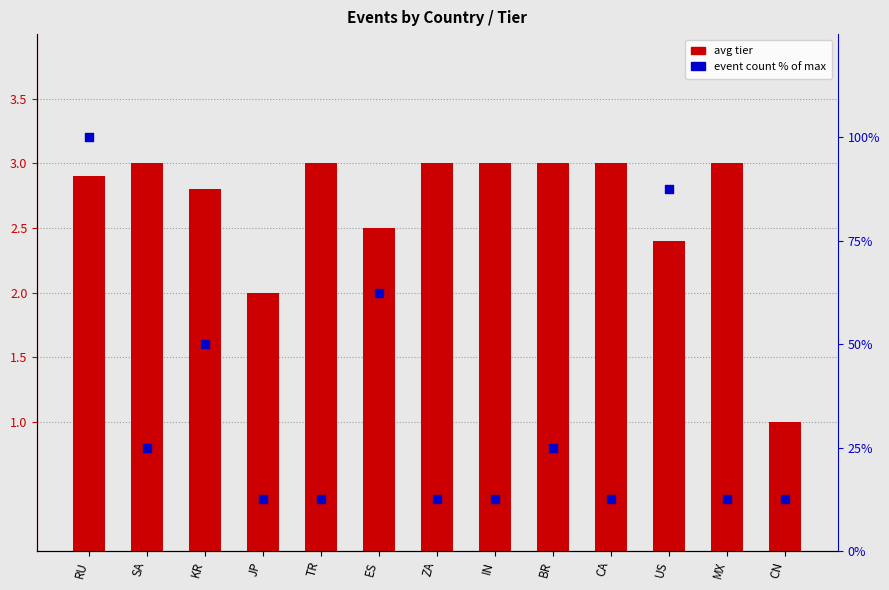

What is the total value across all series at CA?

15.5